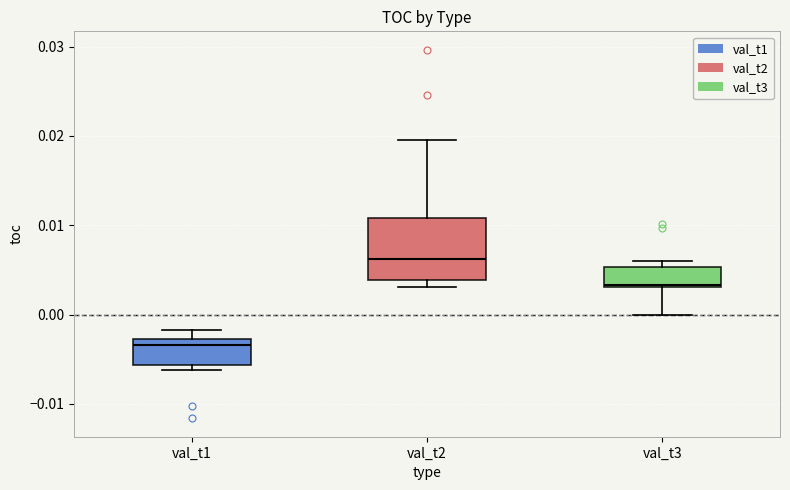

Which box's median line is the lowest?

val_t1